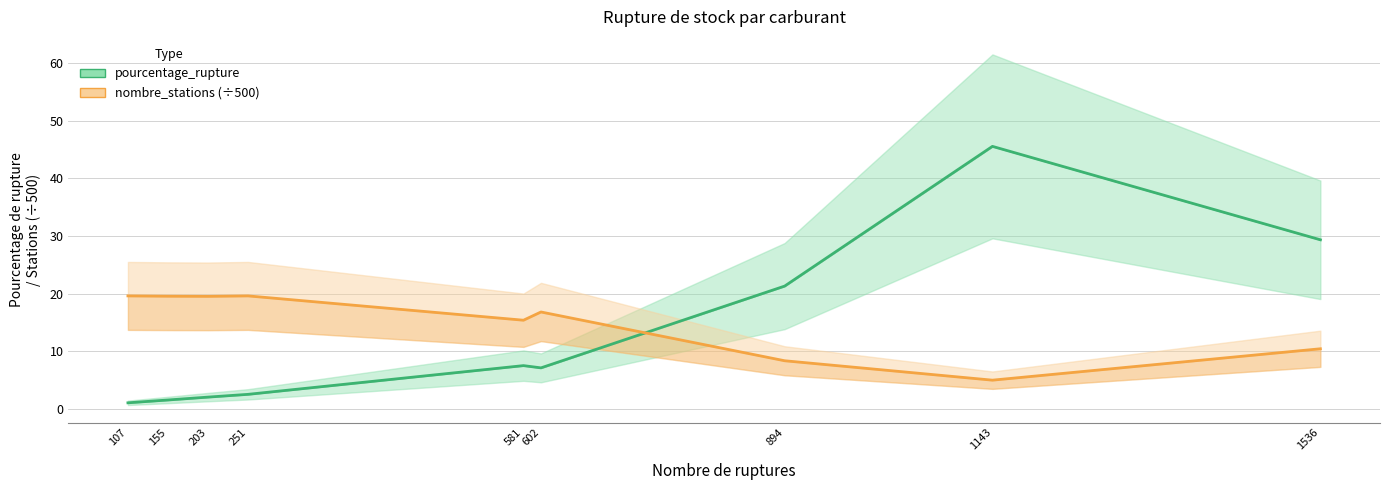

Does the chart have visible grid lines?

Yes